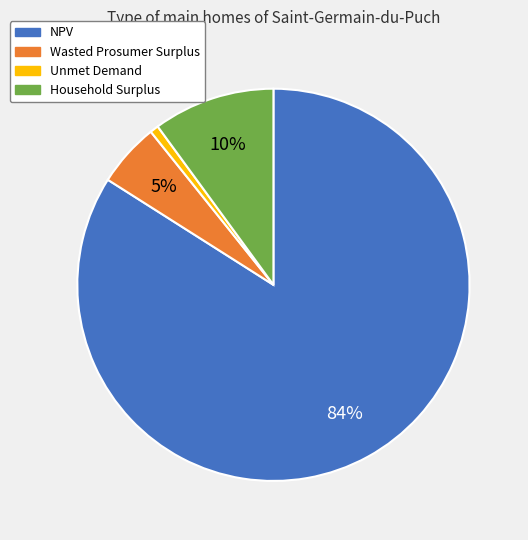

Which slice is the smallest?

Unmet Demand